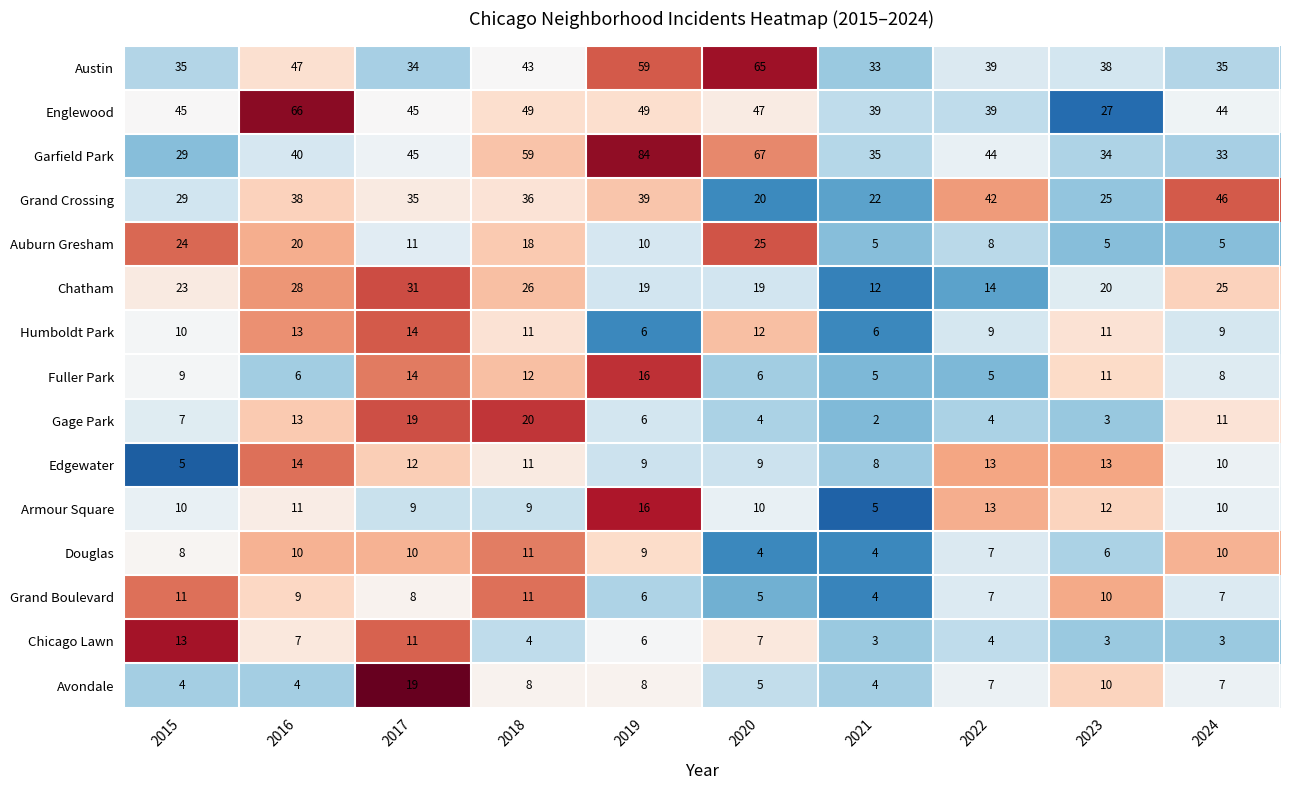

List the labels in order of Grand Crossing value, smallest first.

2020, 2021, 2023, 2015, 2017, 2018, 2016, 2019, 2022, 2024